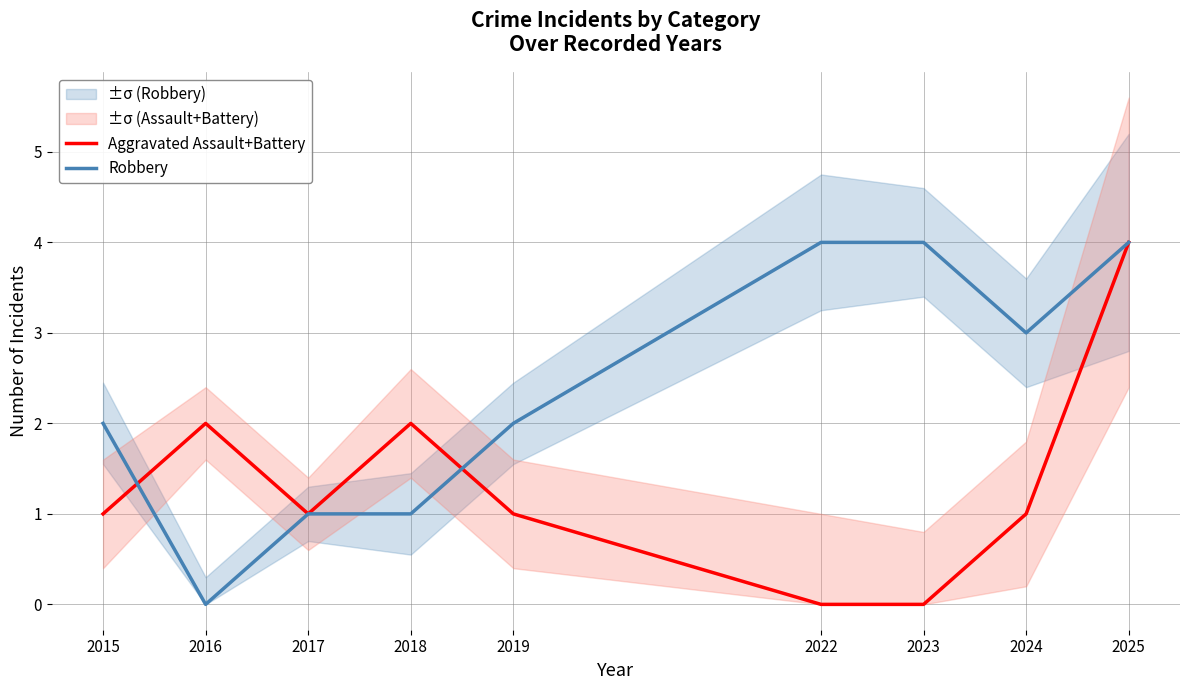

What is the value of the Robbery point at the 3rd from the left?

1